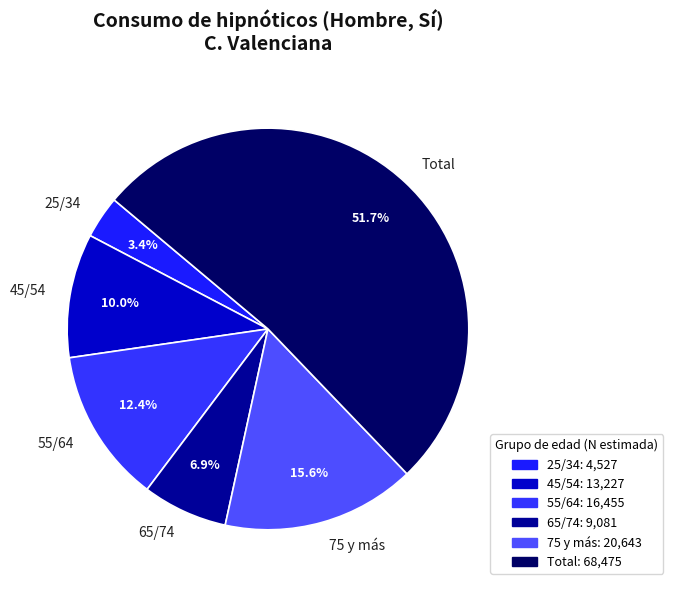

To the nearest percent, what is the average slice percentage?

17%